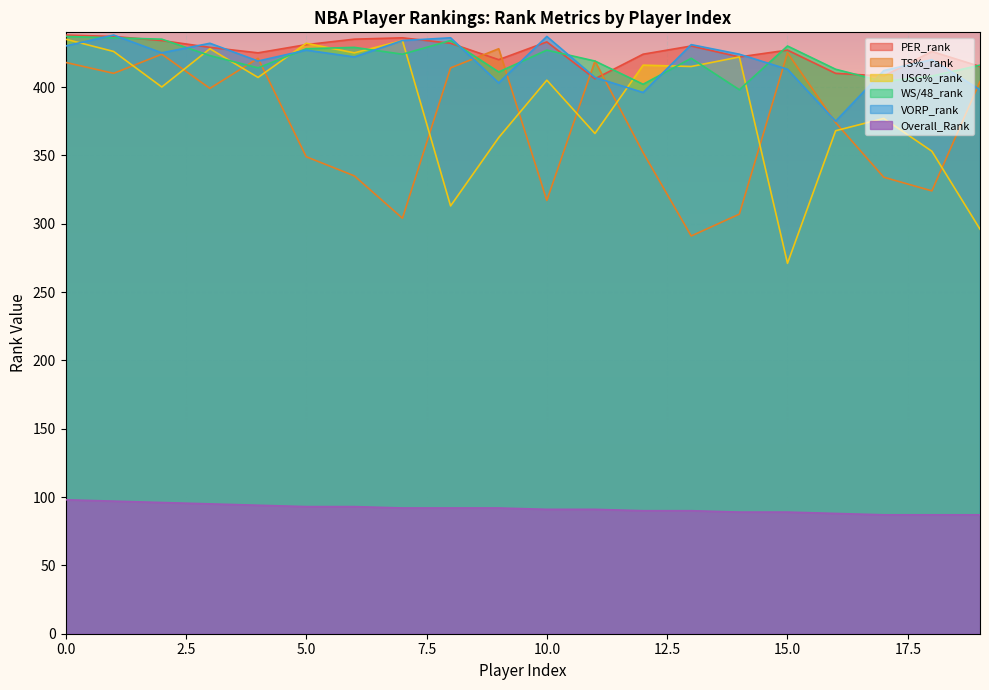

Which series has the widest spread of values?

USG%_rank